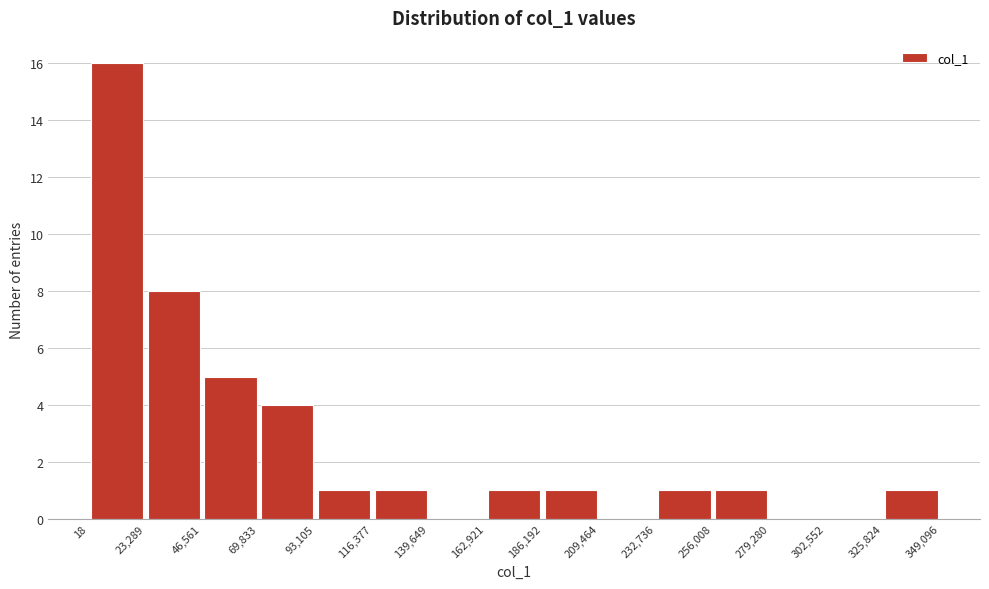

Which range on the x-axis has the tallest bar?

18 to 23,289